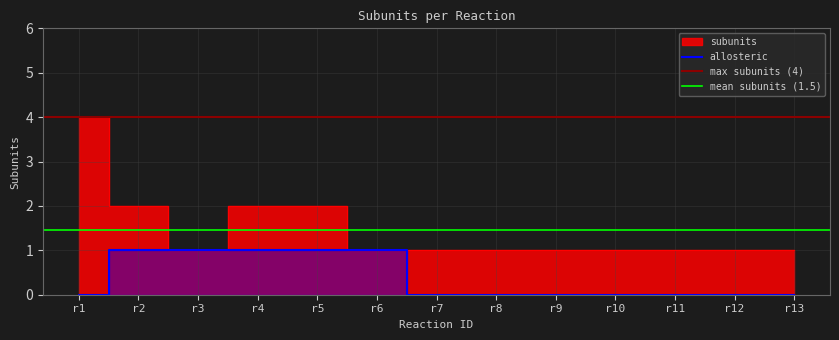

The value at r7 is 1. True or false?

True